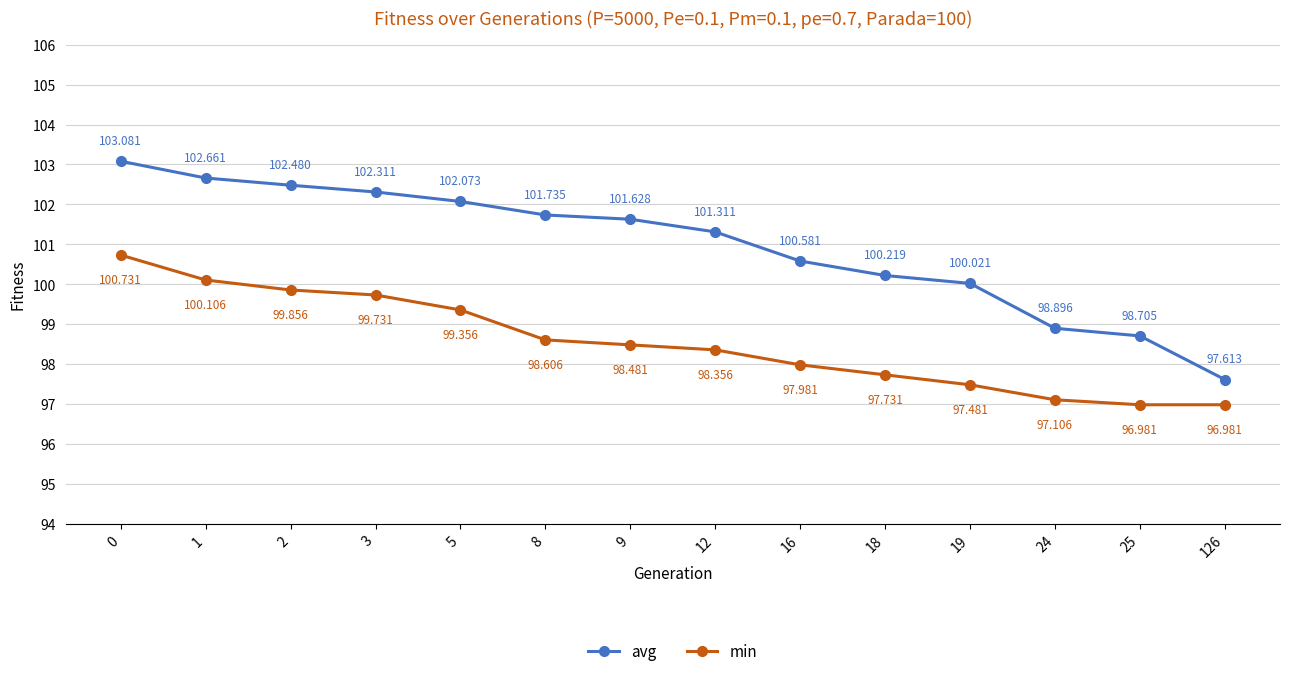

How many values in the min series are below 98?

6